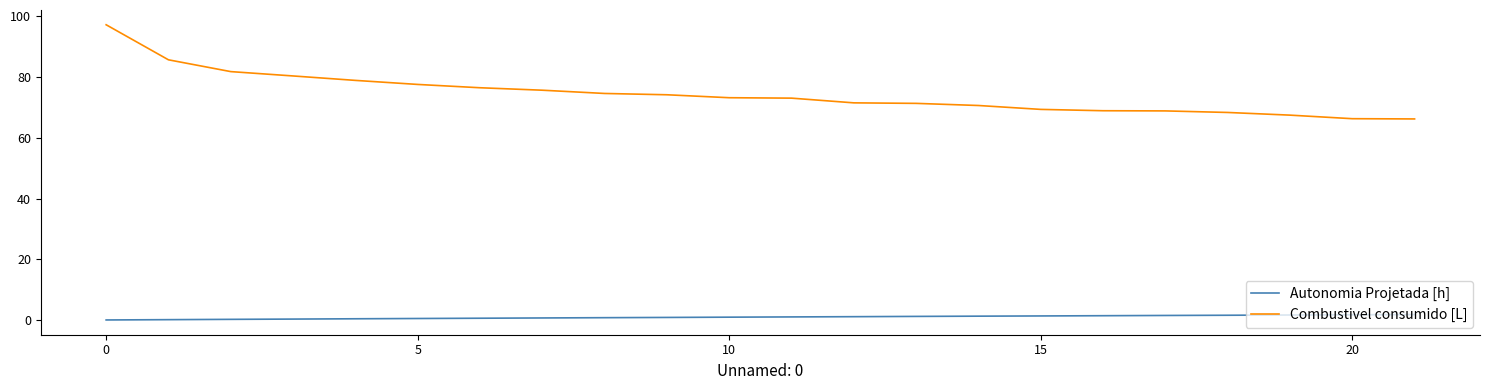

Which series has the largest total across all categories?

Combustivel consumido [L]